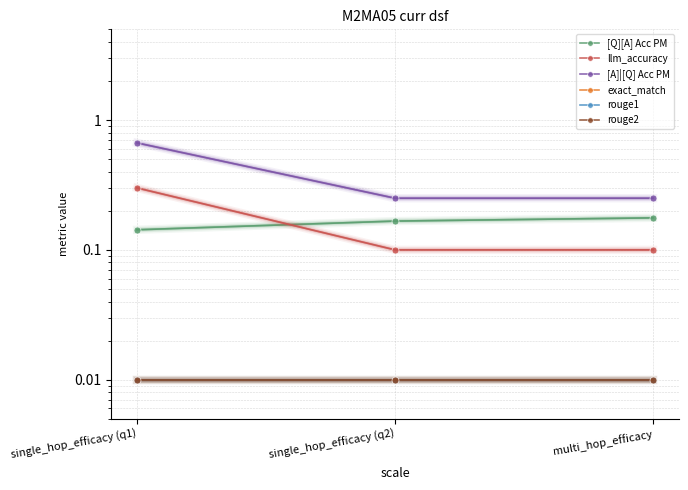

Read the llm_accuracy value at single_hop_efficacy (q2).

0.1